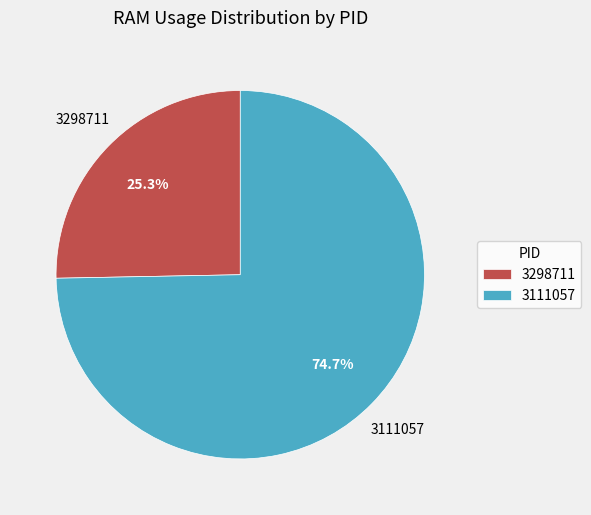

To the nearest percent, what is the average slice percentage?

50%